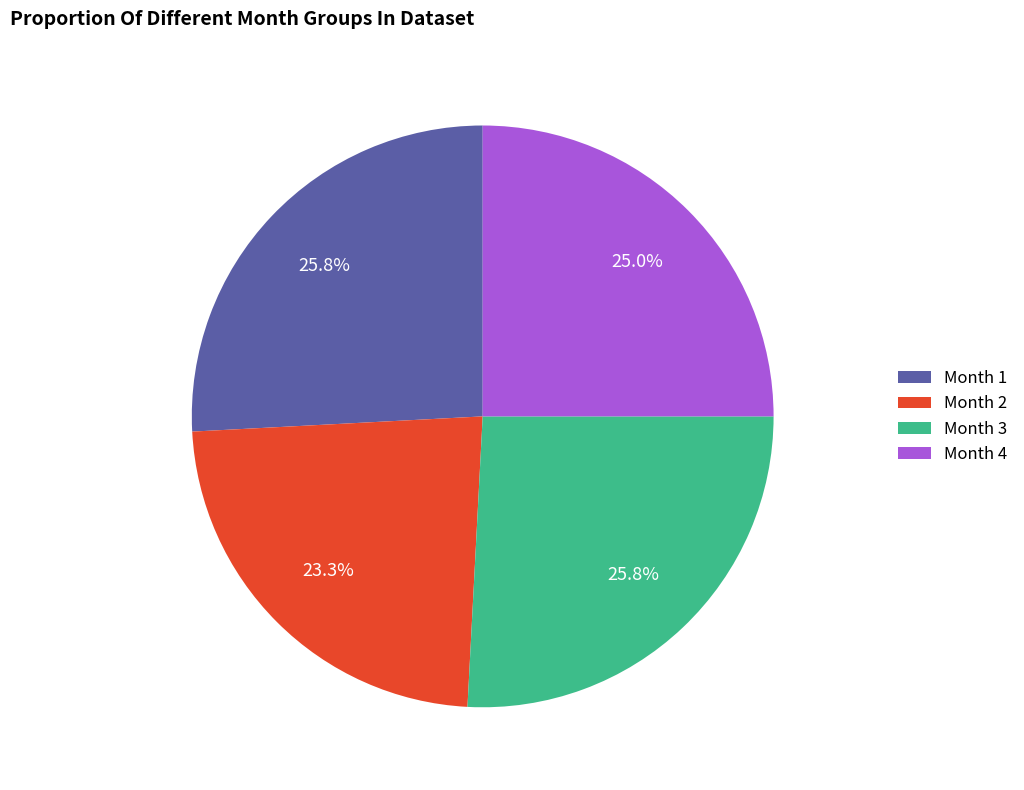

Is there a majority slice in this chart?

No